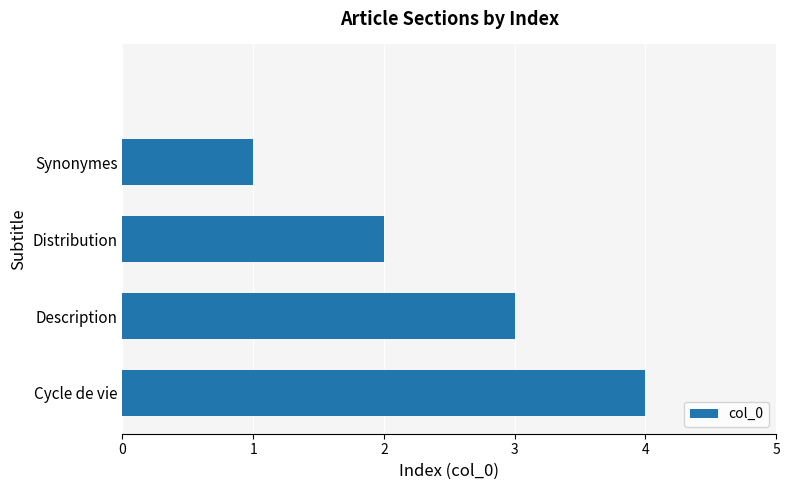

Does the chart contain stacked bars?

No